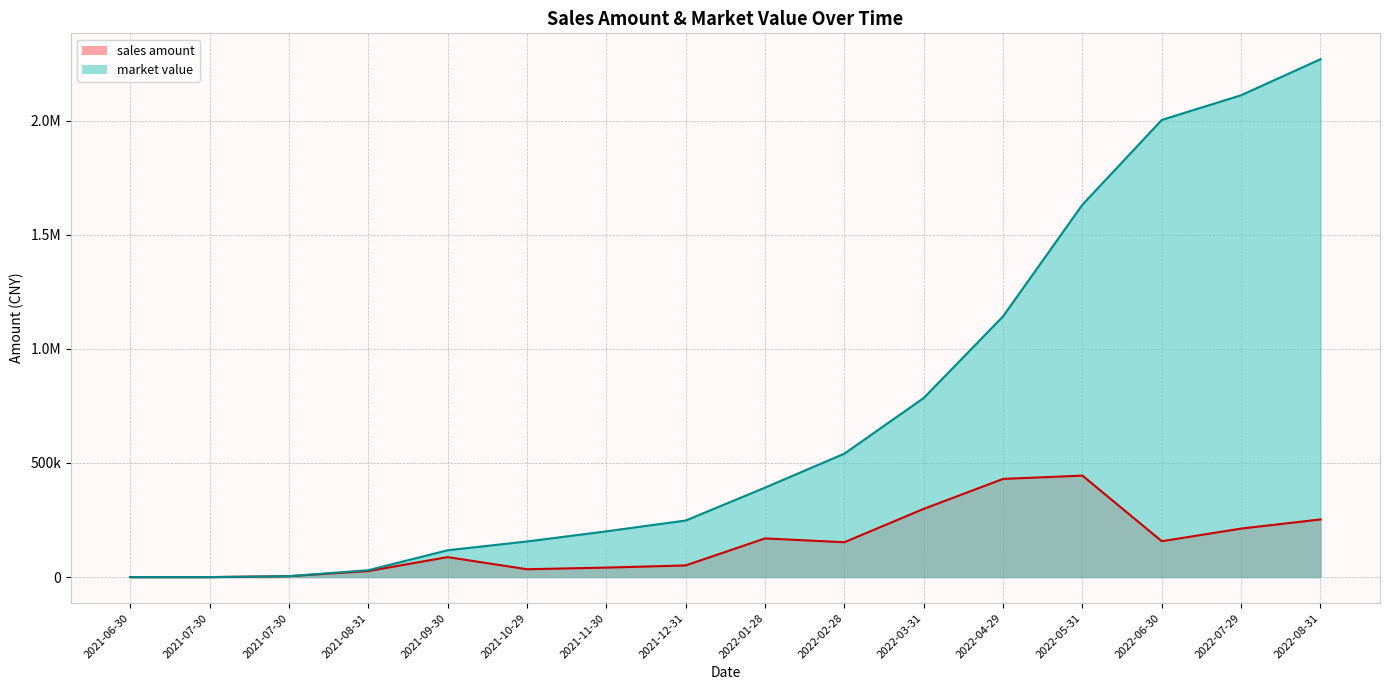

True or false: sales amount and market value cross at least once.

False